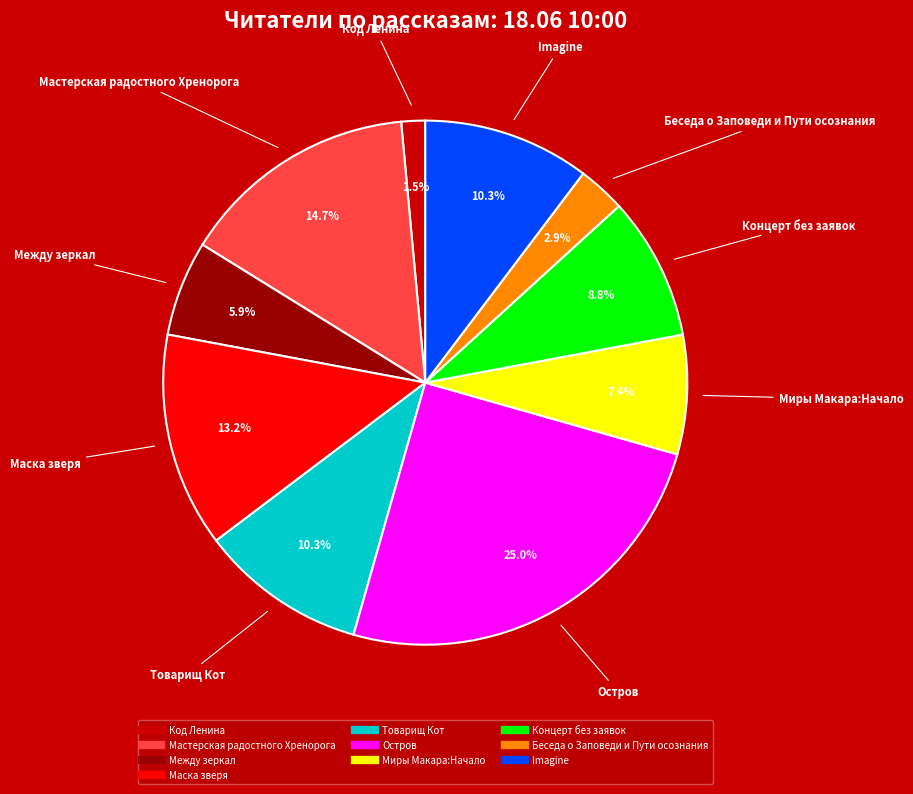

How many slices are in this pie chart?

10